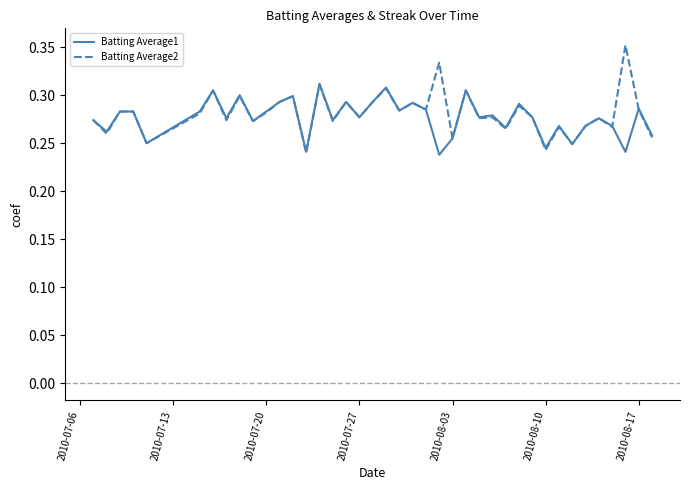

Which series has the widest spread of values?

Batting Average2